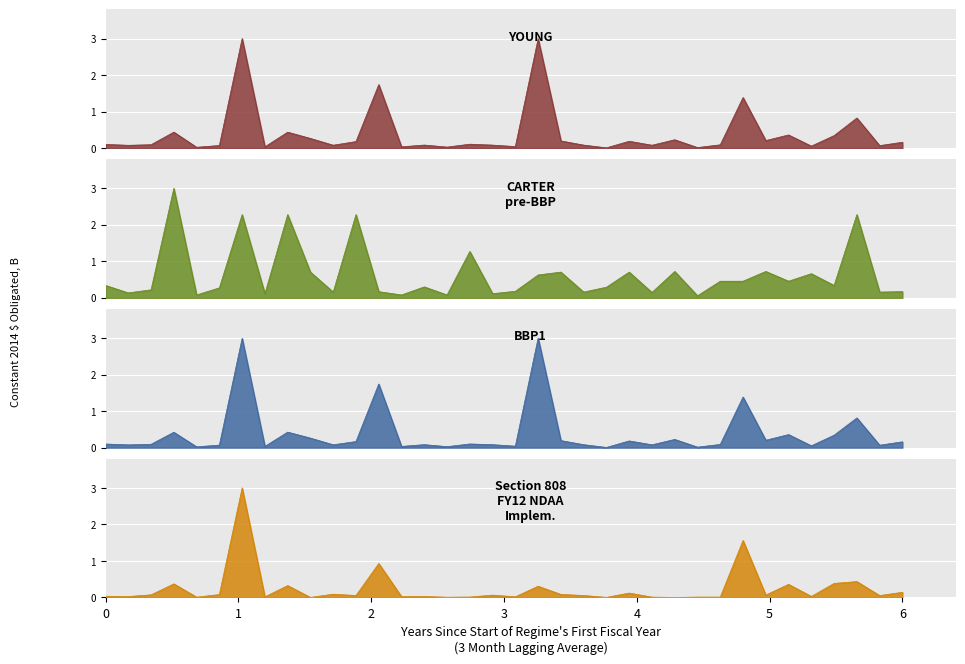

What is the difference between the maximum and minimum values in the Section 808 FY12 NDAA Implem. series?

3.0